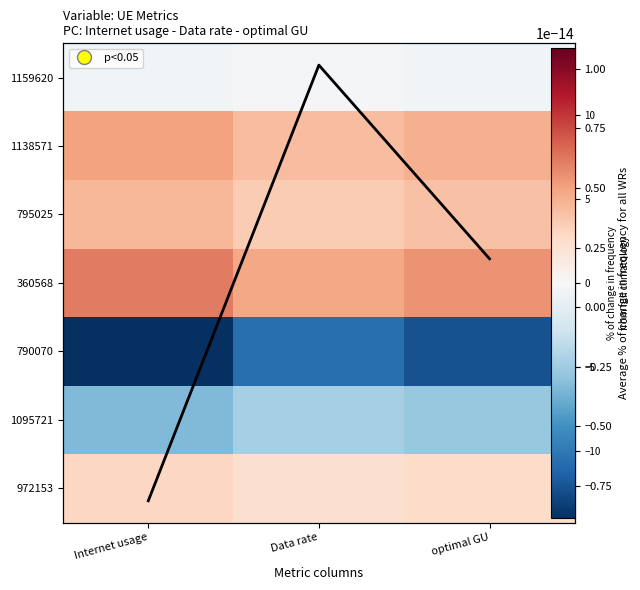

What is the highest value of the 972153 series?

2.9